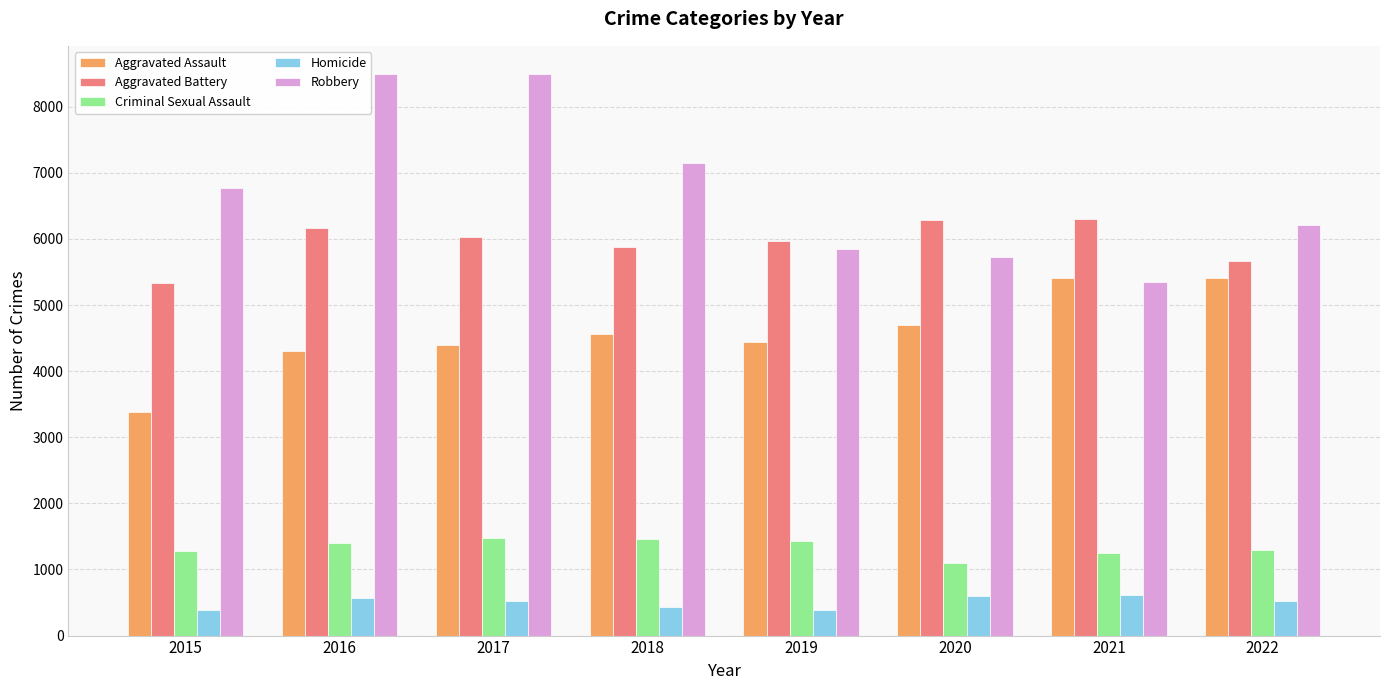

The Aggravated Battery series shows 6301 at 2021. True or false?

True